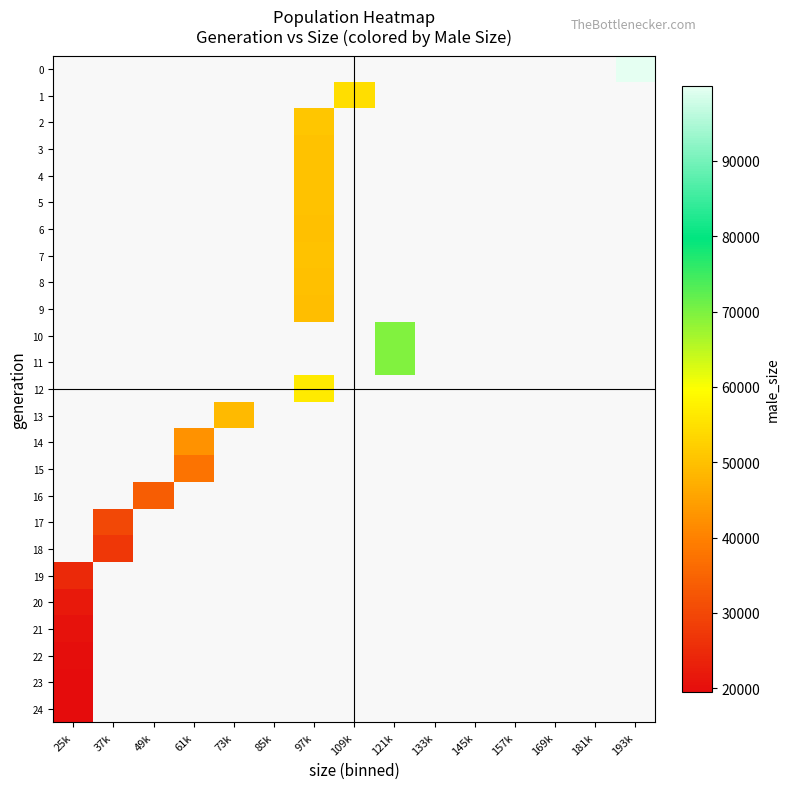

How many distinct data groups are displayed?

25